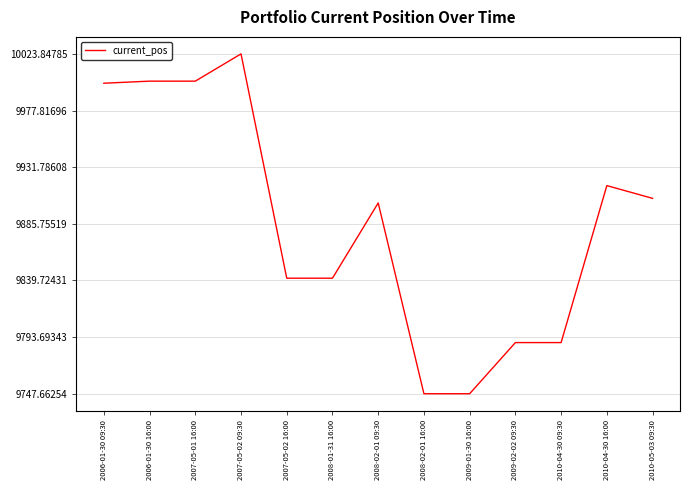

The chart shows a value of 10000.0 at 2006-01-30 09:30. True or false?

True